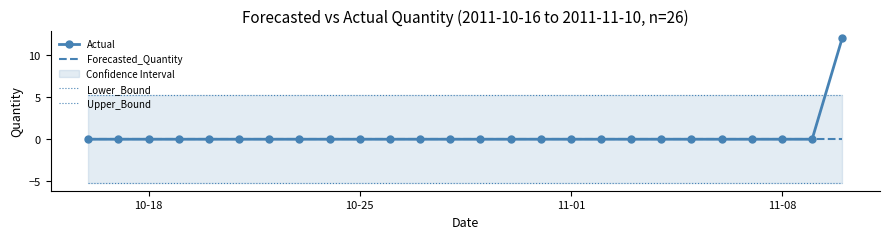

Is it true that Actual equals -5.6 at 8?

False